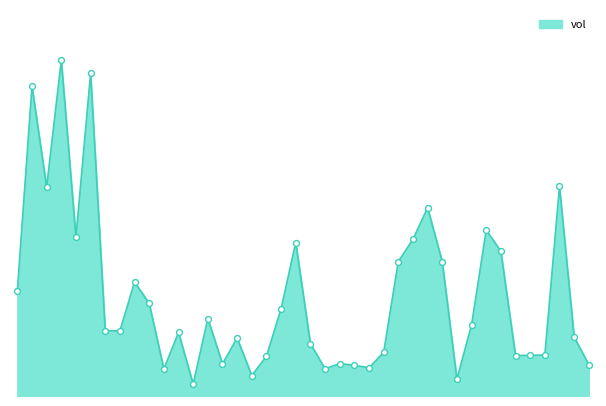

How many lines are shown in the chart?

1